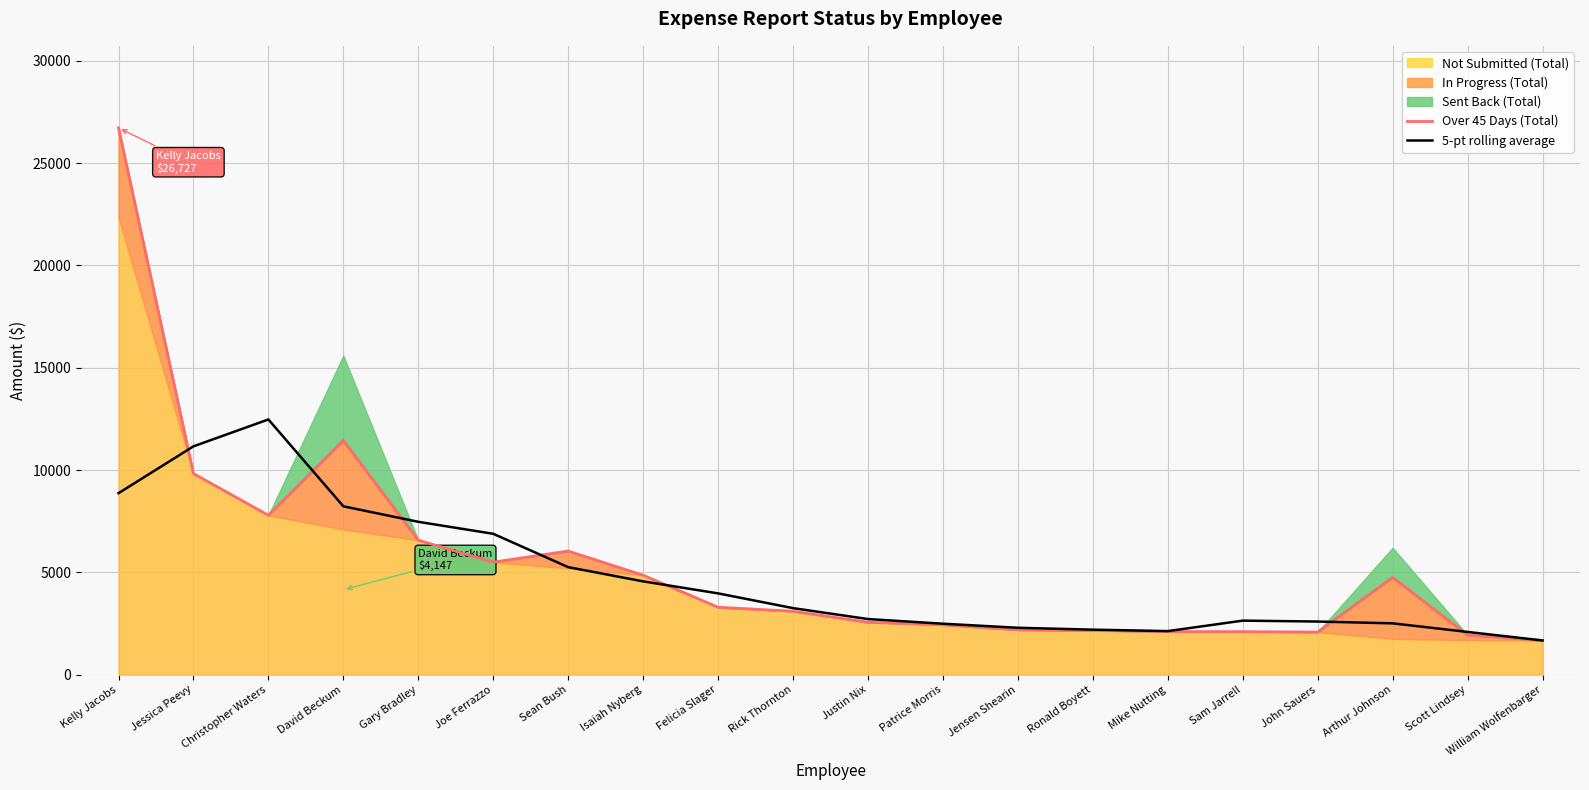

At how many categories does at least one series exceed 6237?

6